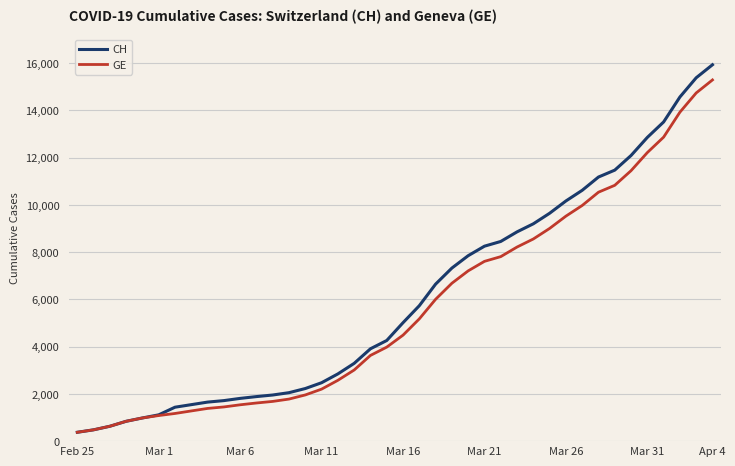

What is the maximum value for GE?

15284